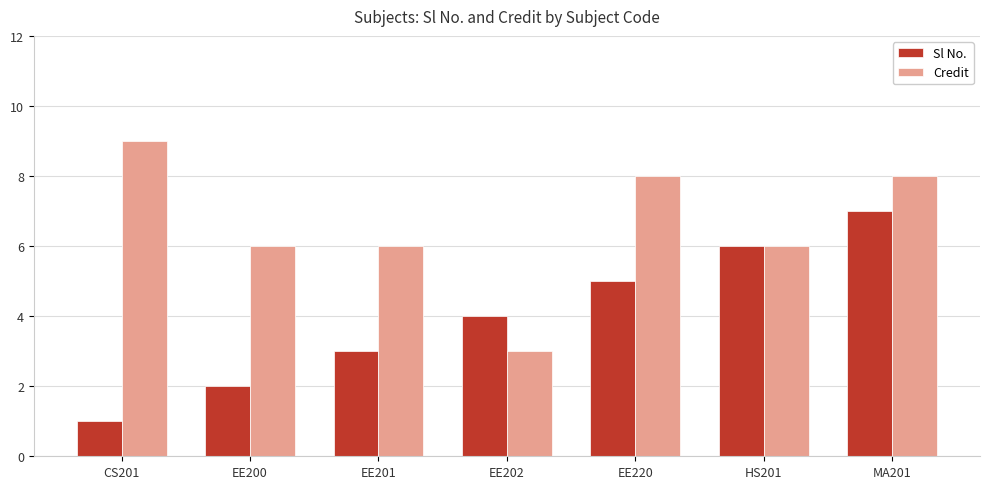

Read the Credit value at CS201.

9